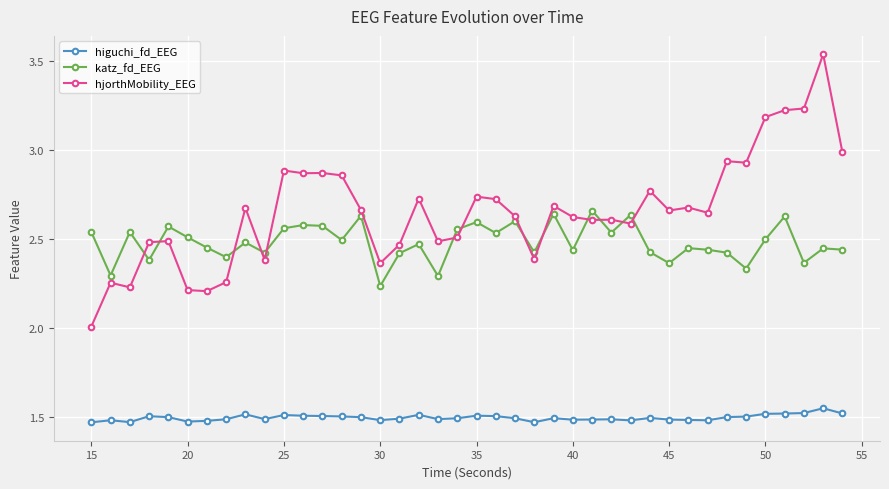

What is the difference between the maximum and second lowest values in the katz_fd_EEG series?

0.4